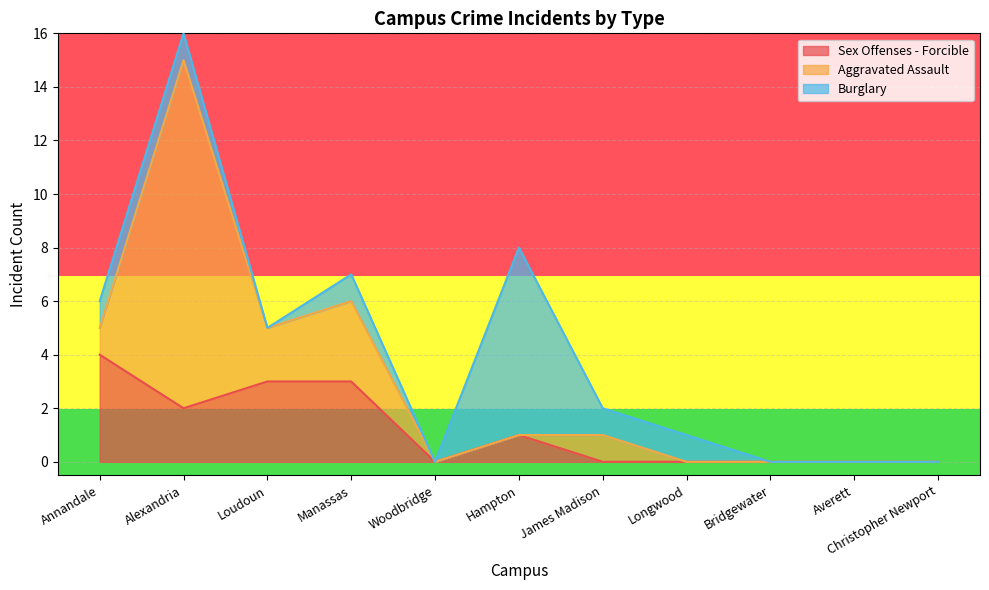

How many categories are shown in the chart?

11